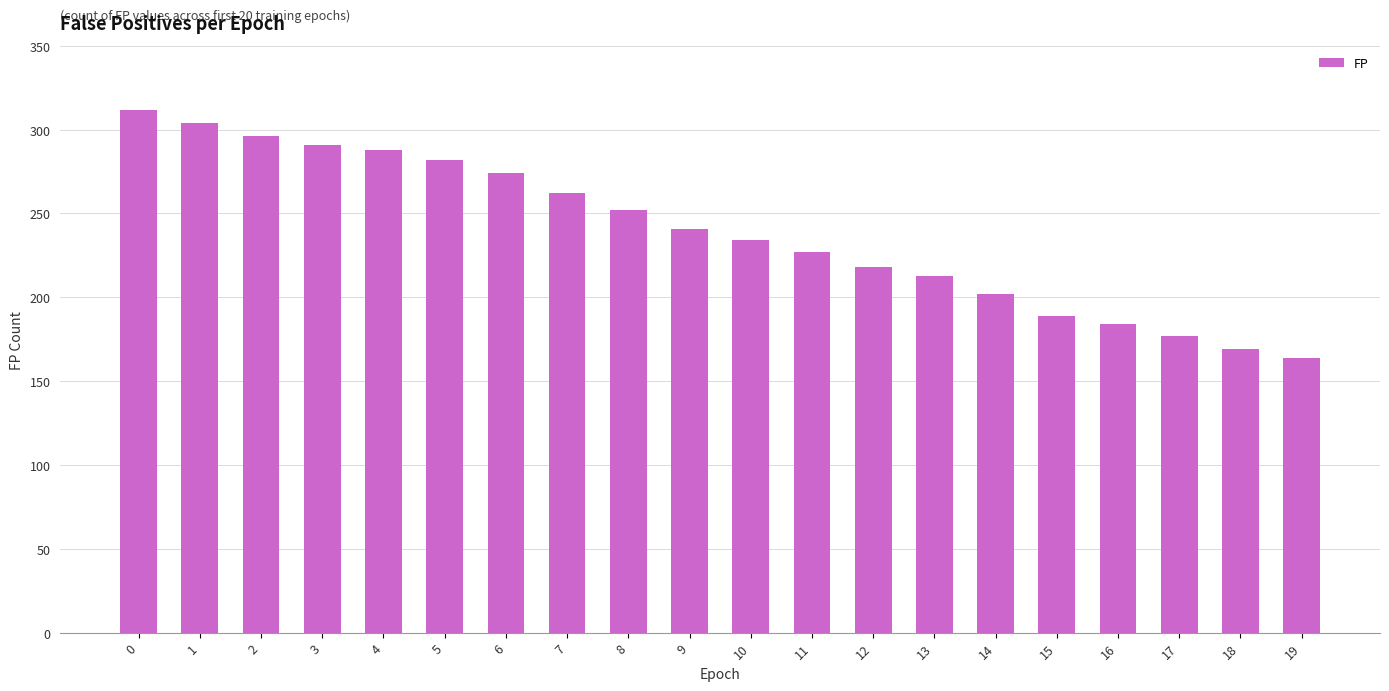

What value does the data have at 14?

202